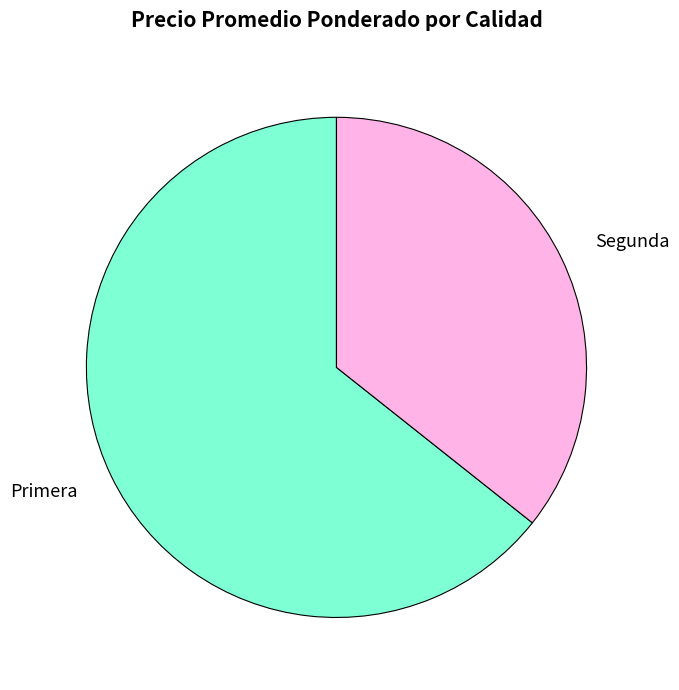

Approximately how many times larger is the value at Primera compared to Segunda?

1.8